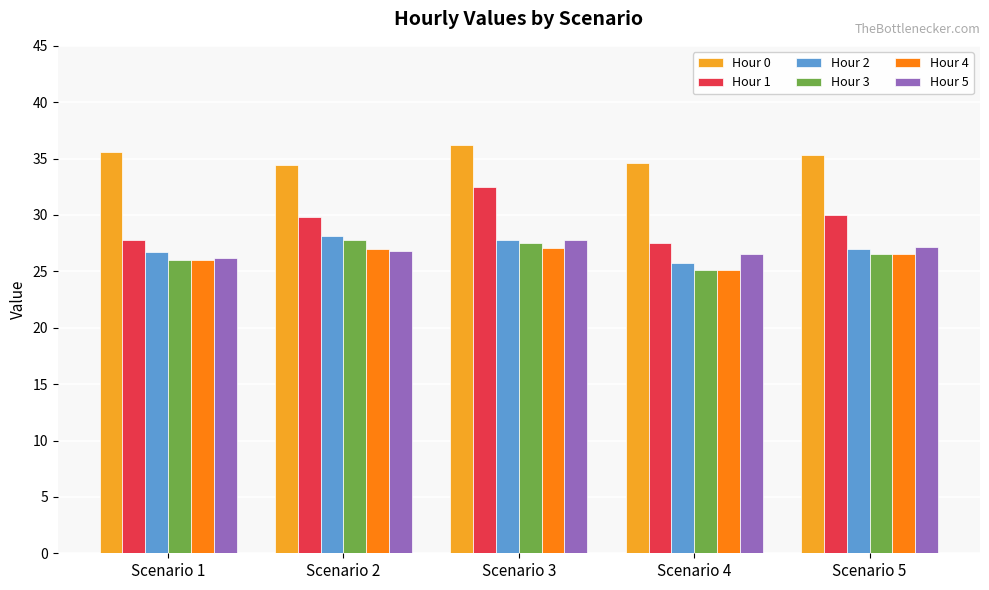

How many data points does each series have?

5